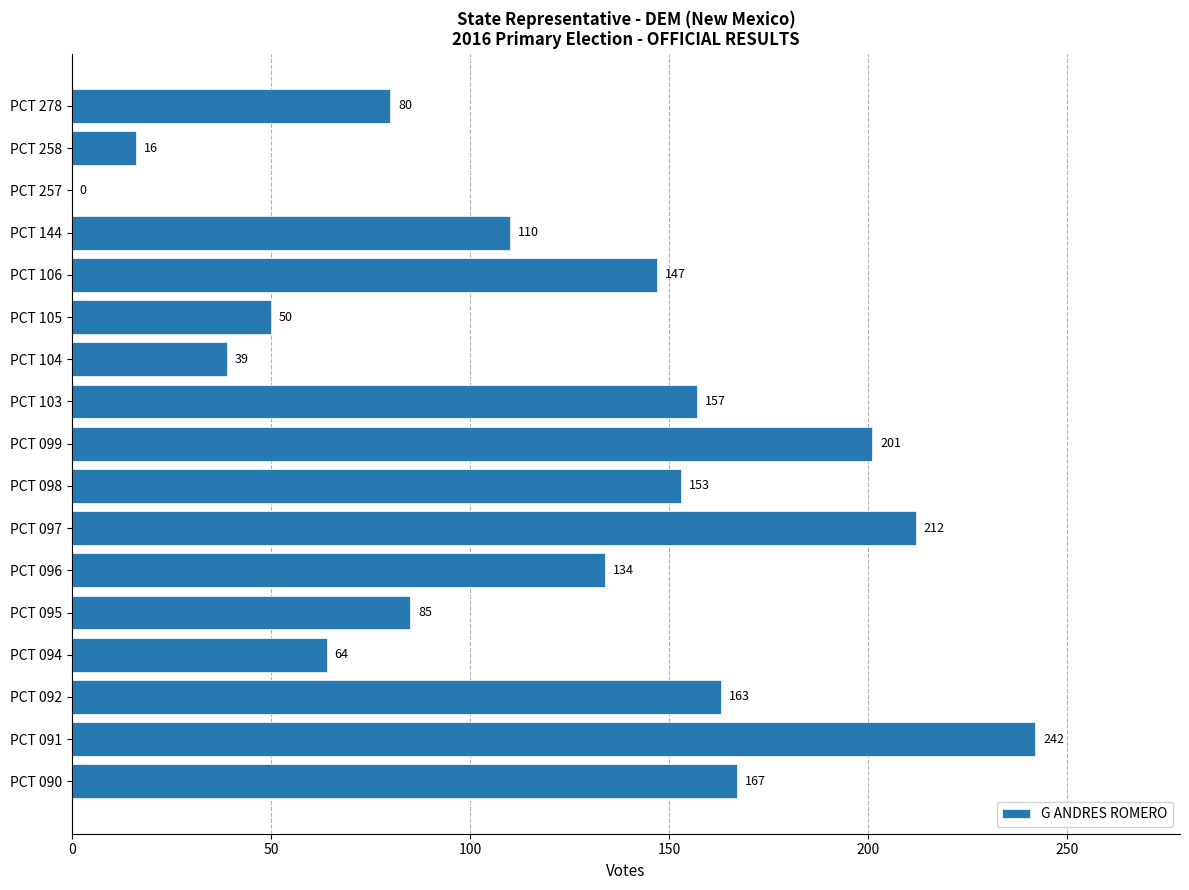

What is the sum of all values?

2020